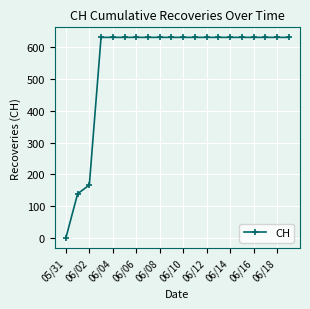

What is the sum of all values?

11033